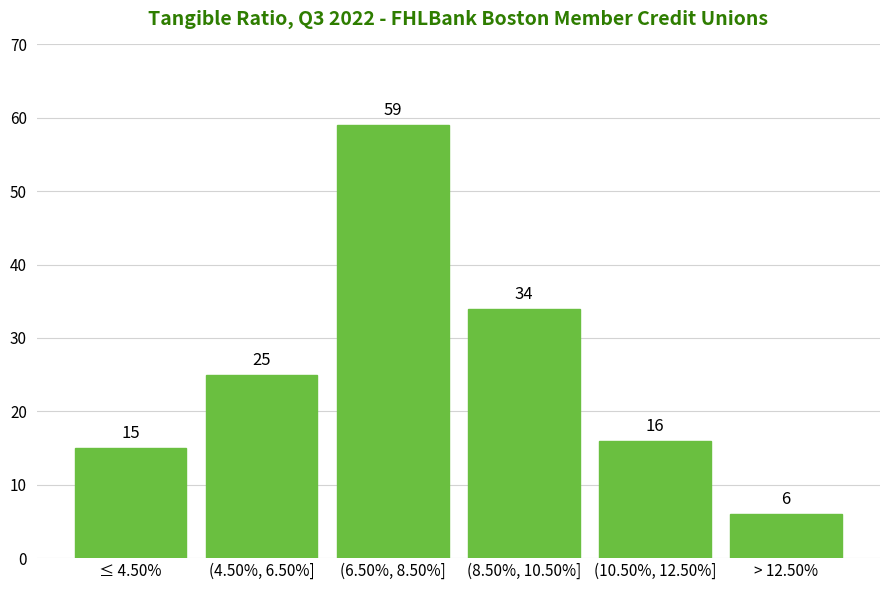

Reading left to right, list all the values displayed in this chart.

15	25	59	34	16	6